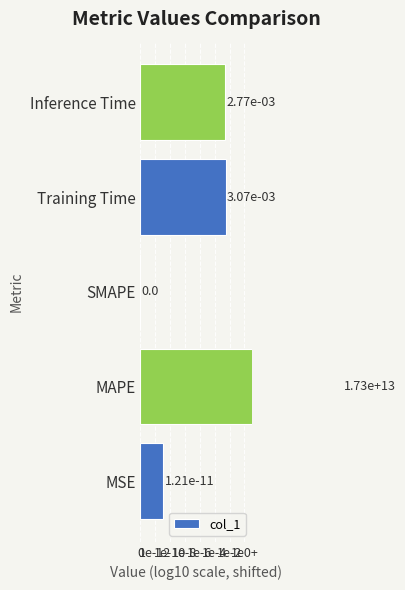

How many data points are less than 11?

2